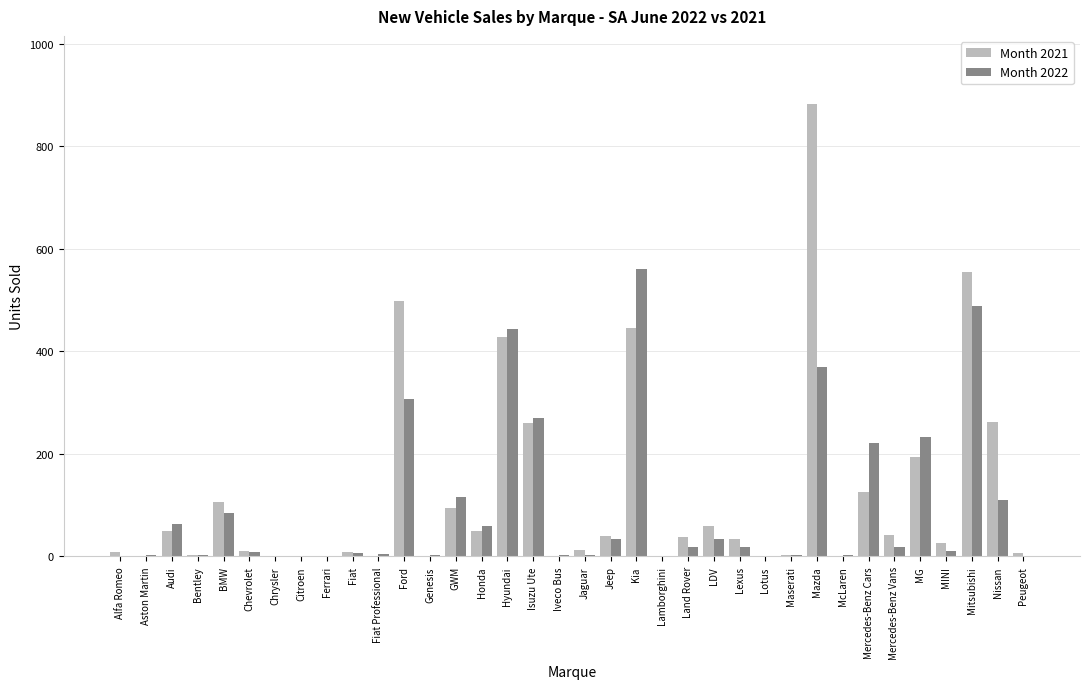

Read the Month 2022 value at Ford.

307